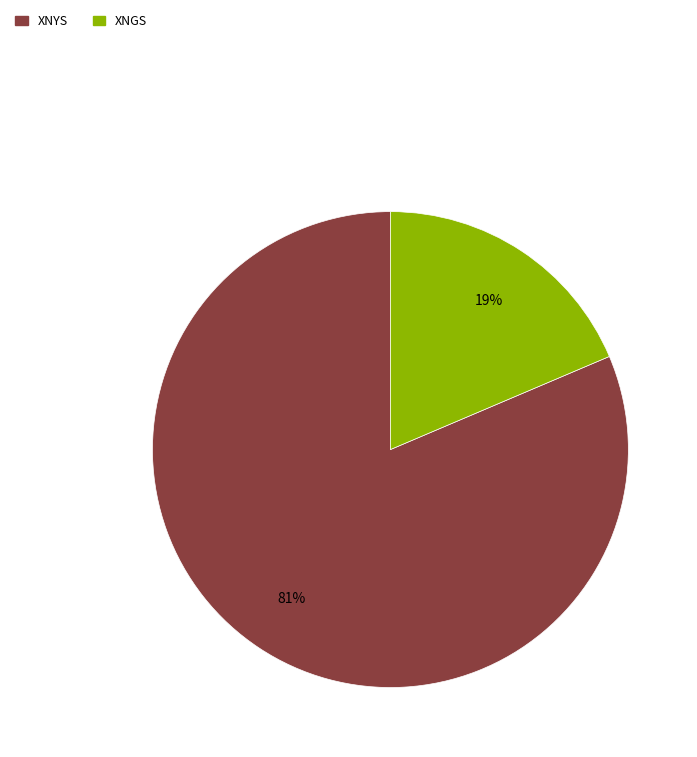

Combined, do XNGS and XNYS account for over 50%?

Yes